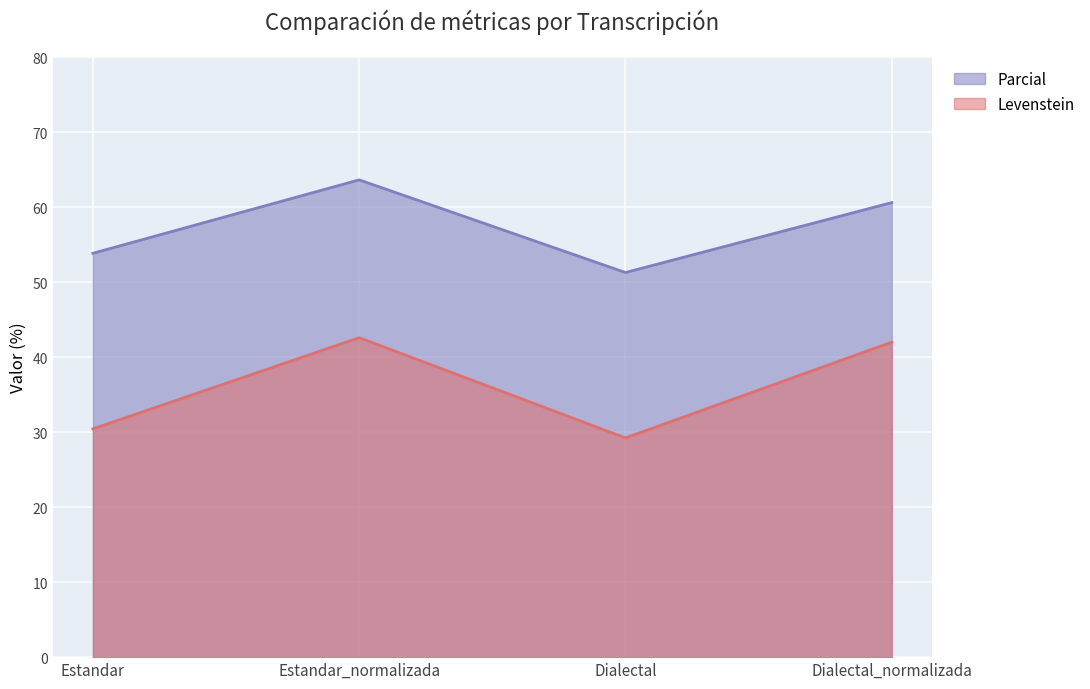

True or false: Levenstein and Parcial intersect in this chart.

False